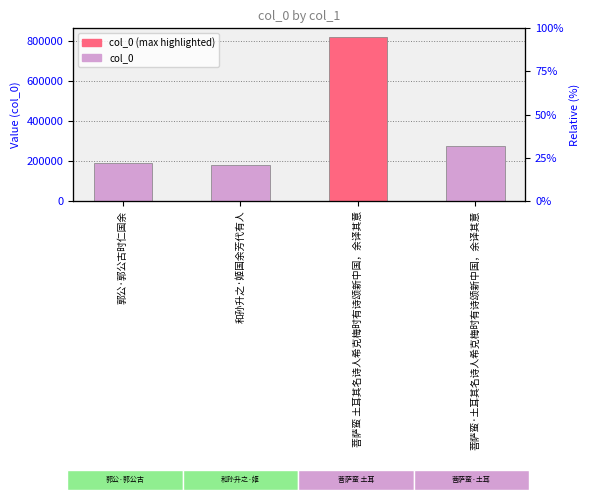

How many values exceed 274326?

1